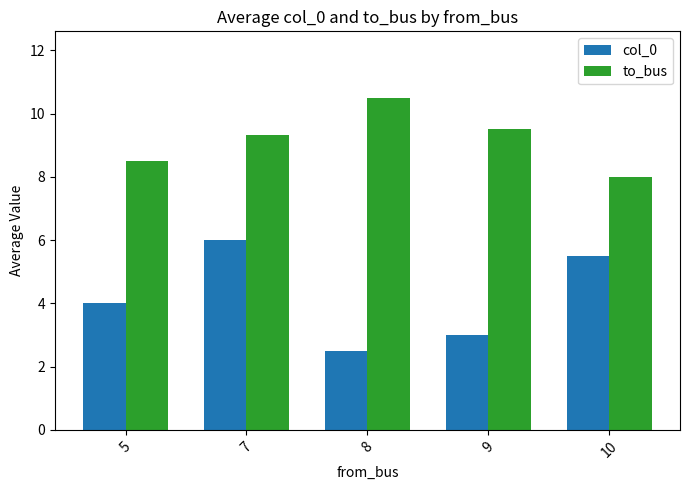

The value of col_0 at 8 is 2.5. True or false?

True